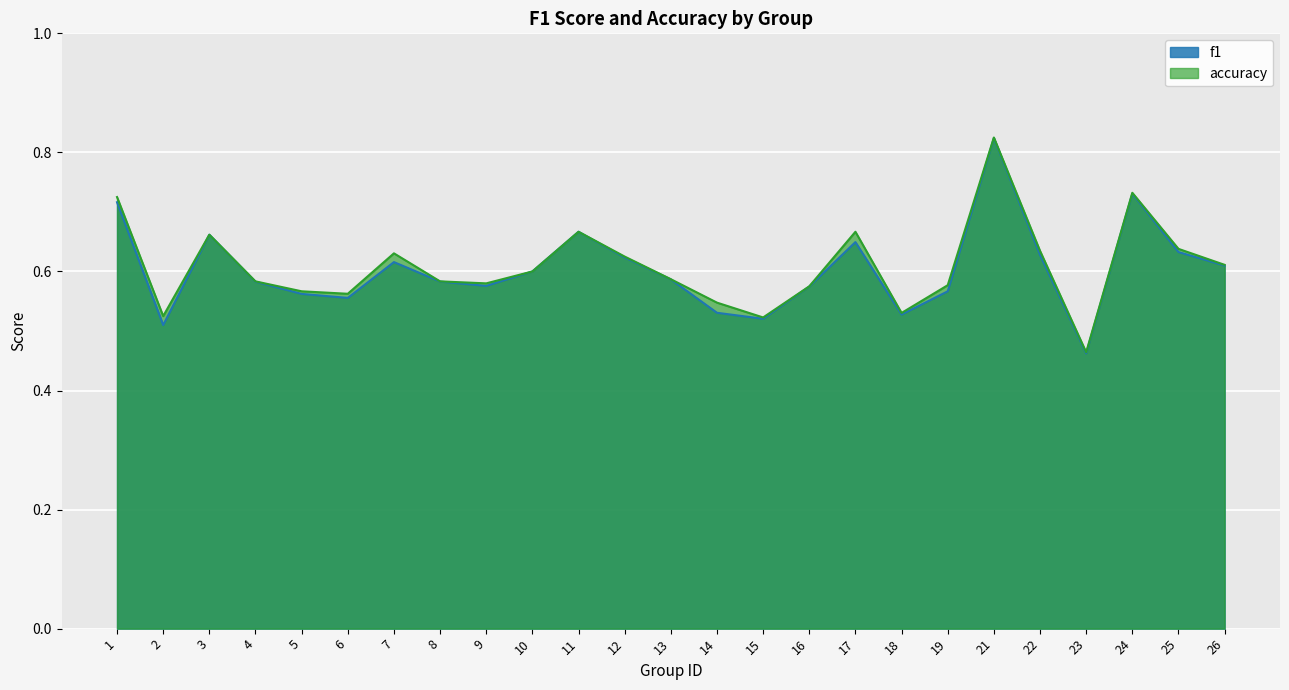

Reading left to right, list all the values displayed in this chart.

f1: 0.7	0.5	0.7	0.6	0.6	0.6	0.6	0.6	0.6	0.6	0.7	0.6	0.6	0.5	0.5	0.6	0.6	0.5	0.6	0.8	0.6	0.5	0.7	0.6	0.6
accuracy: 0.7	0.5	0.7	0.6	0.6	0.6	0.6	0.6	0.6	0.6	0.7	0.6	0.6	0.5	0.5	0.6	0.7	0.5	0.6	0.8	0.6	0.5	0.7	0.6	0.6